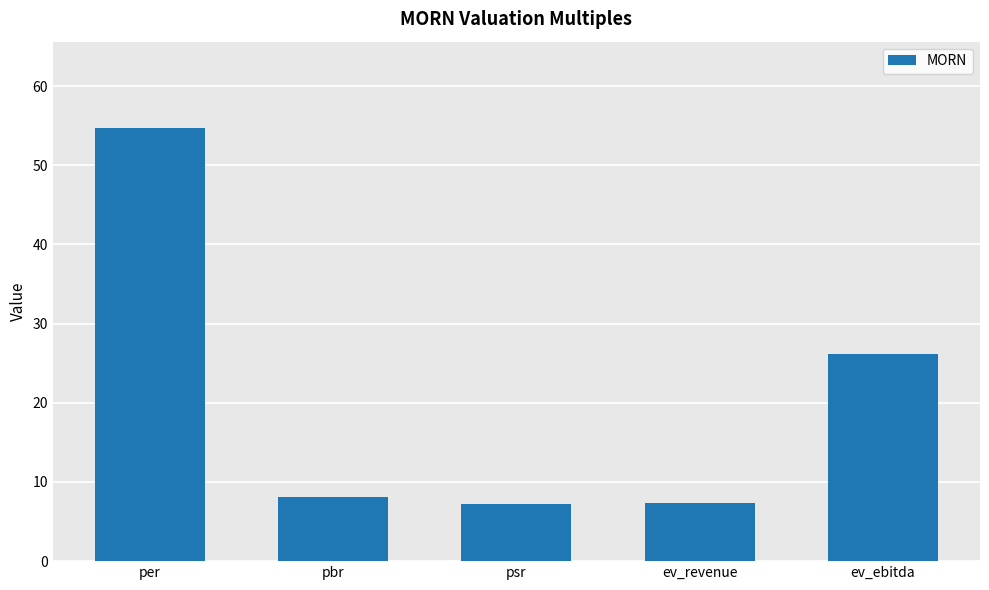

What is the label of the 5th bar from the right?

per